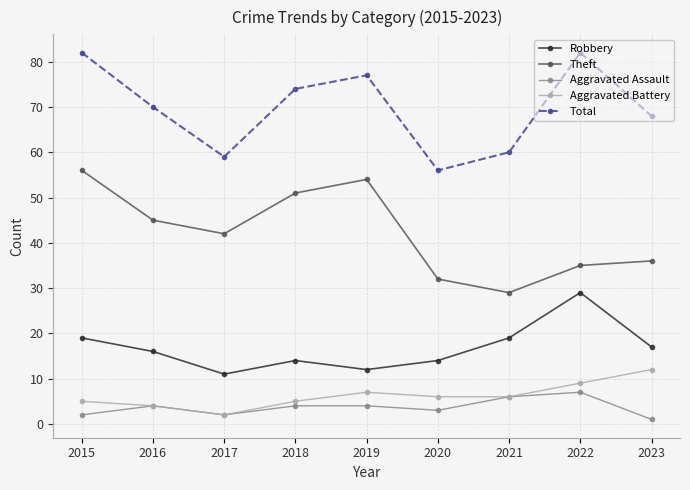

What is the difference between the maximum and second lowest values in the Robbery series?

17